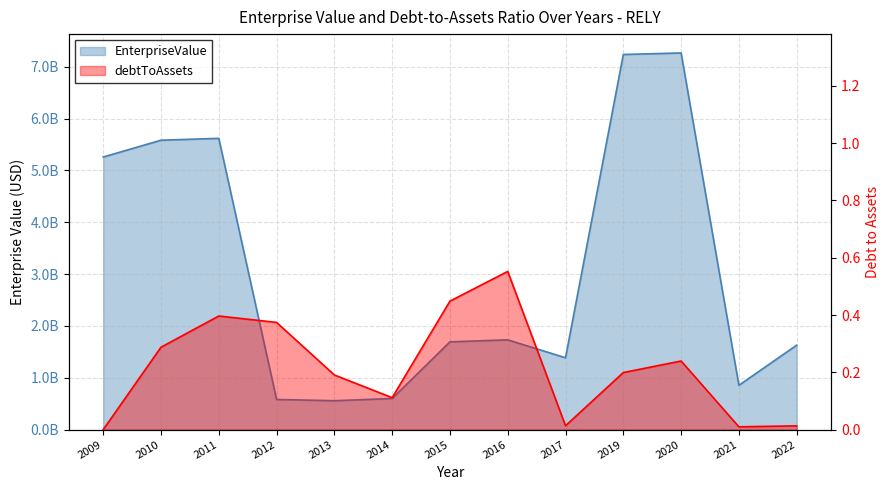

Rank the categories by debtToAssets value from highest to lowest.

2016, 2015, 2011, 2012, 2010, 2020, 2019, 2013, 2014, 2017, 2022, 2021, 2009